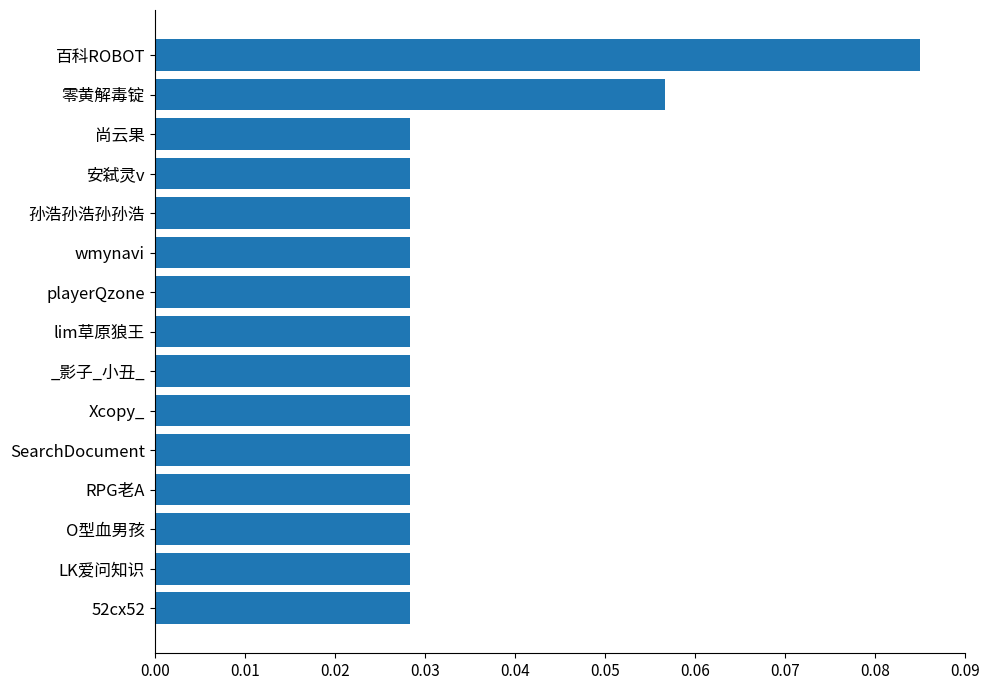

Count the values in the range 0 to 1.

15